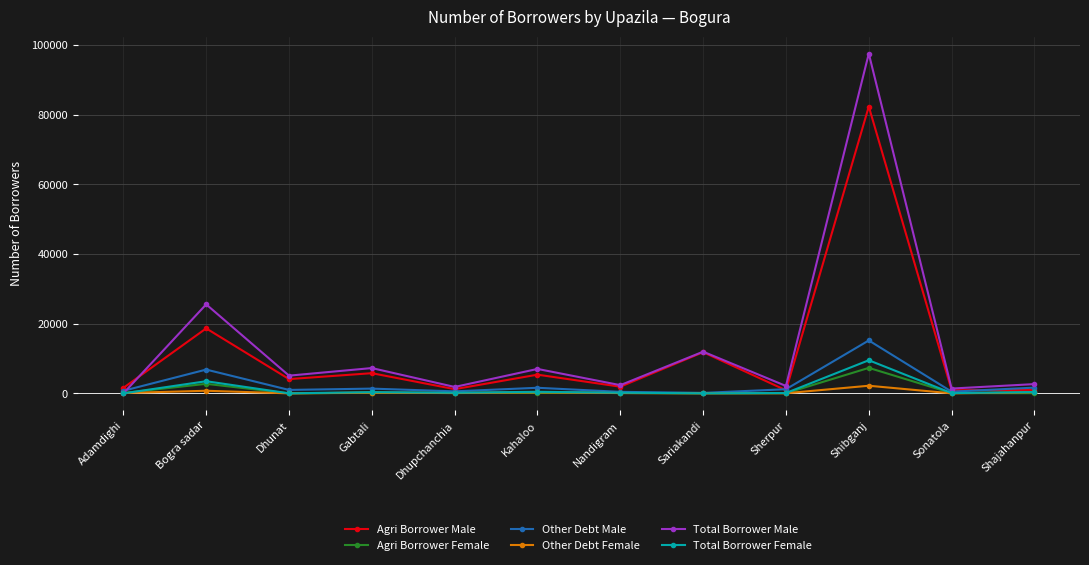

What is the total value across all series at Sonatola?

2910